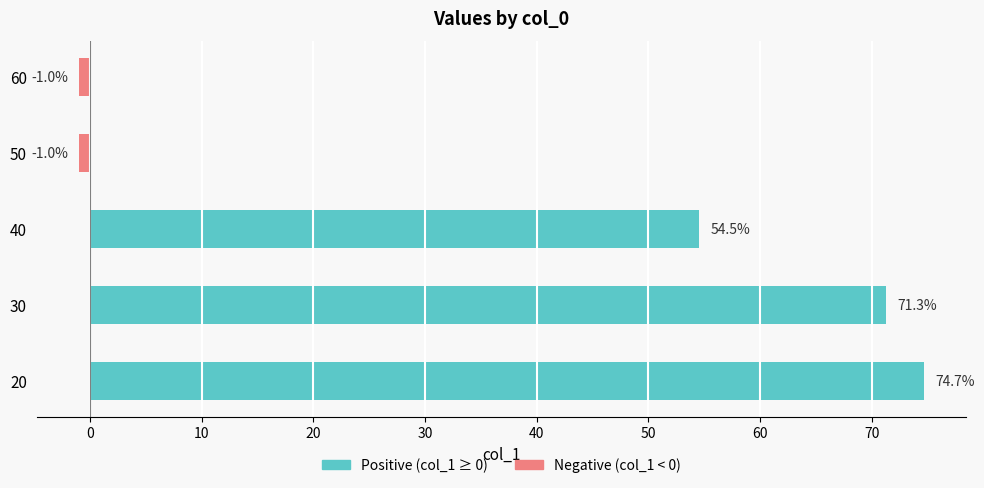

The value at 20 is 74.7. True or false?

True